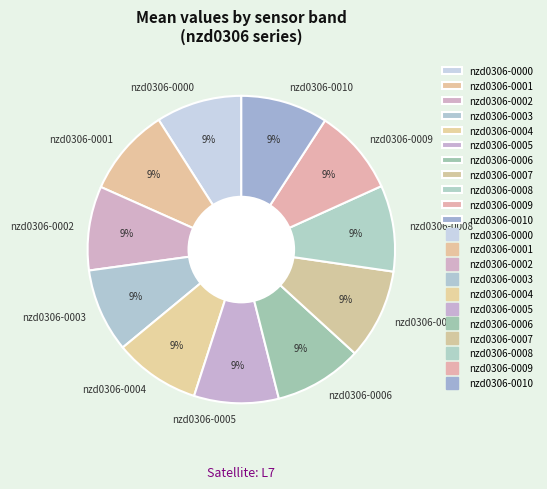

How many slices are in this pie chart?

11